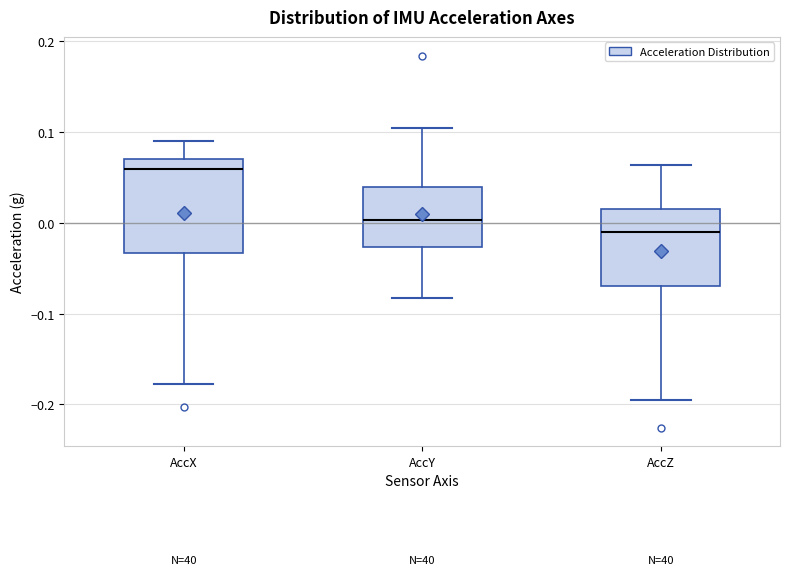

Which box has the lowest median line?

AccZ